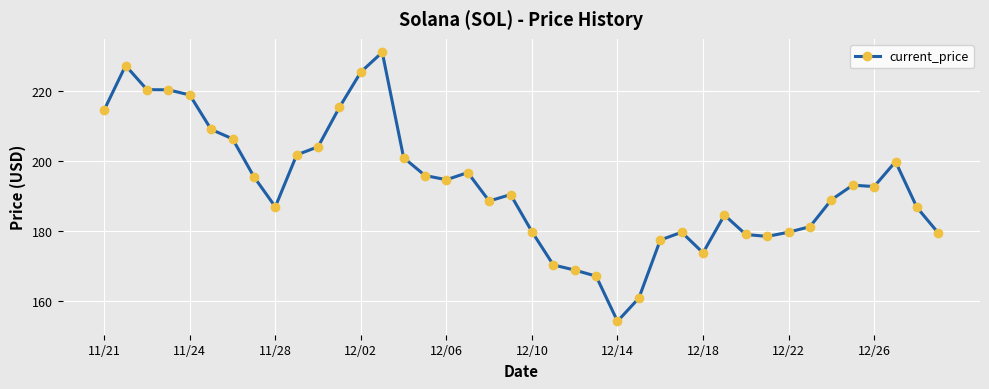

What is the difference between the maximum and minimum values?

76.7